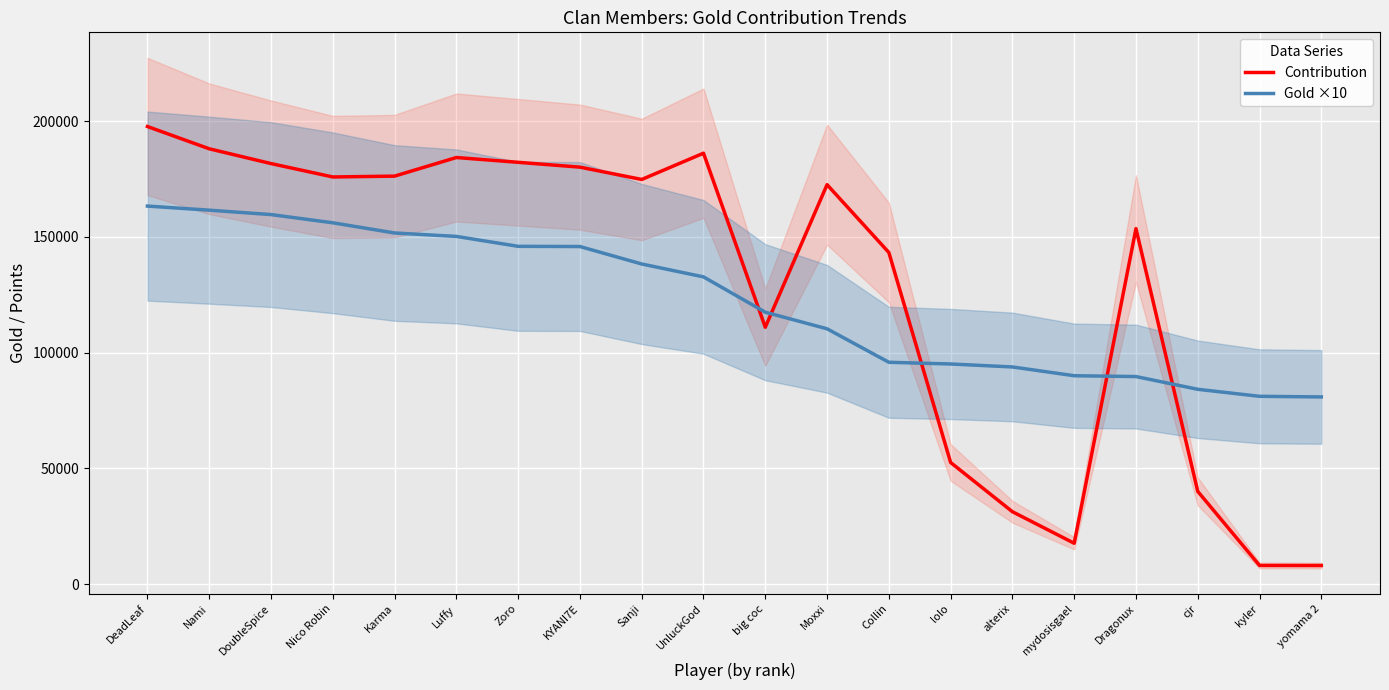

How many times do Gold ×10 and Contribution cross each other?

5